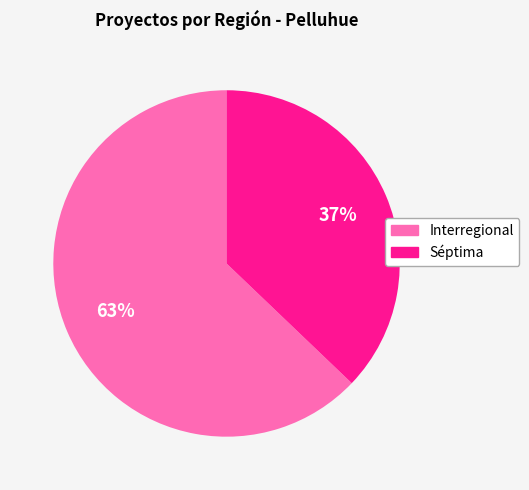

Is the sum of Interregional and Séptima greater than half?

Yes